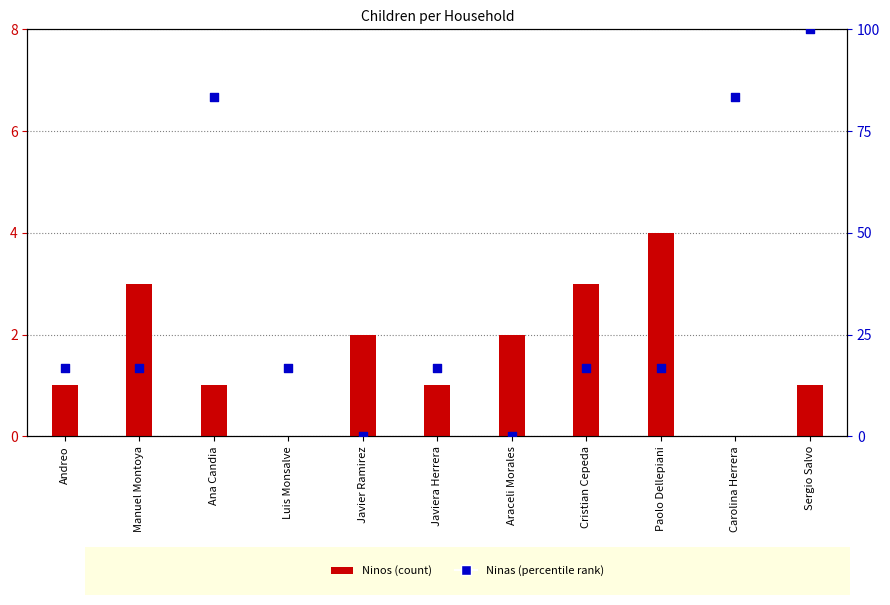

Which series has the largest total across all categories?

Ninas